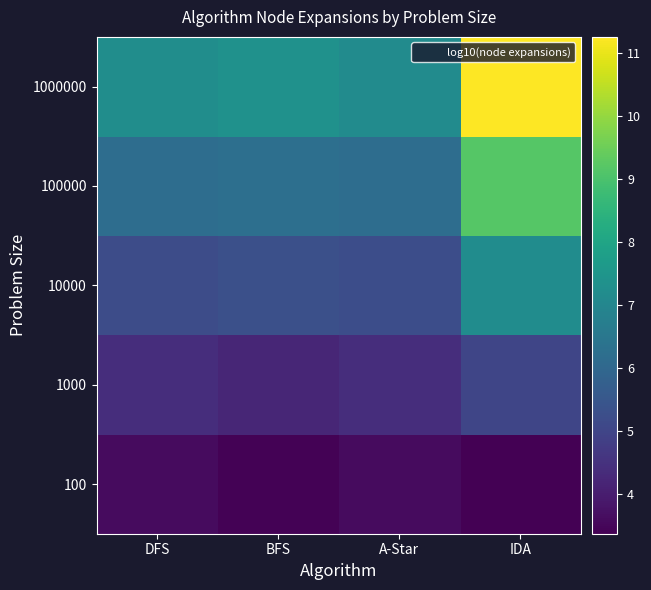

What is the total value across all series at BFS?

26.5